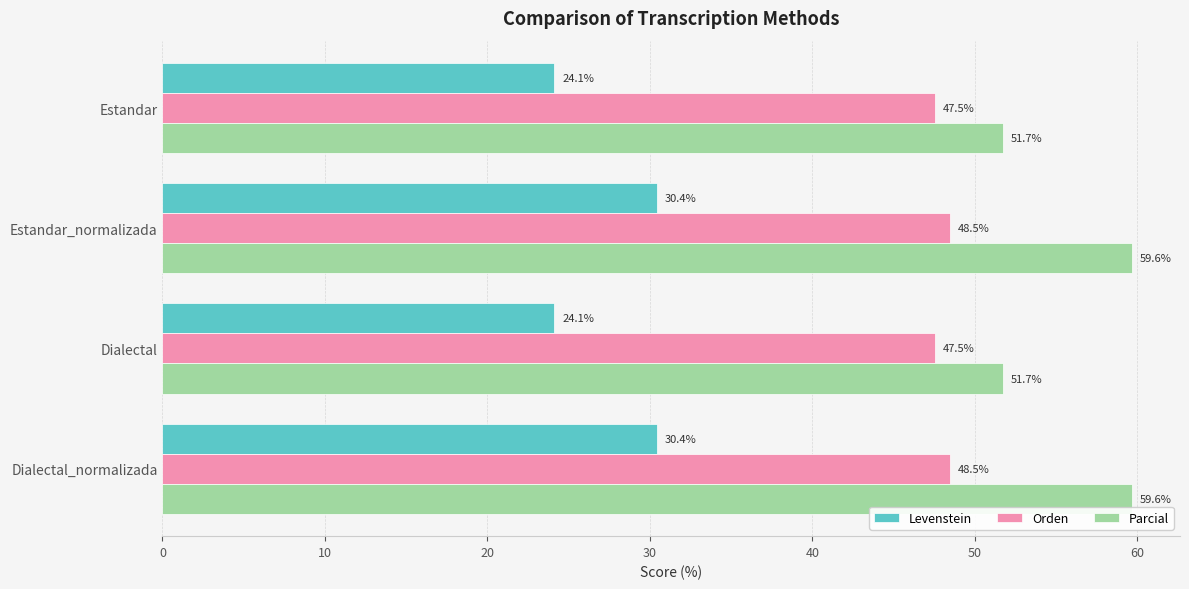

What are all the series names shown in the legend?

Levenstein, Orden, Parcial